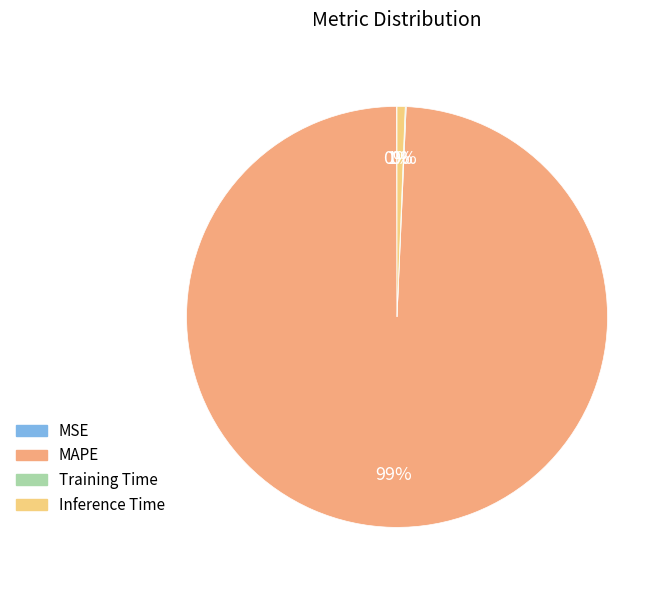

Is it true that Inference Time is 1% of the pie?

True